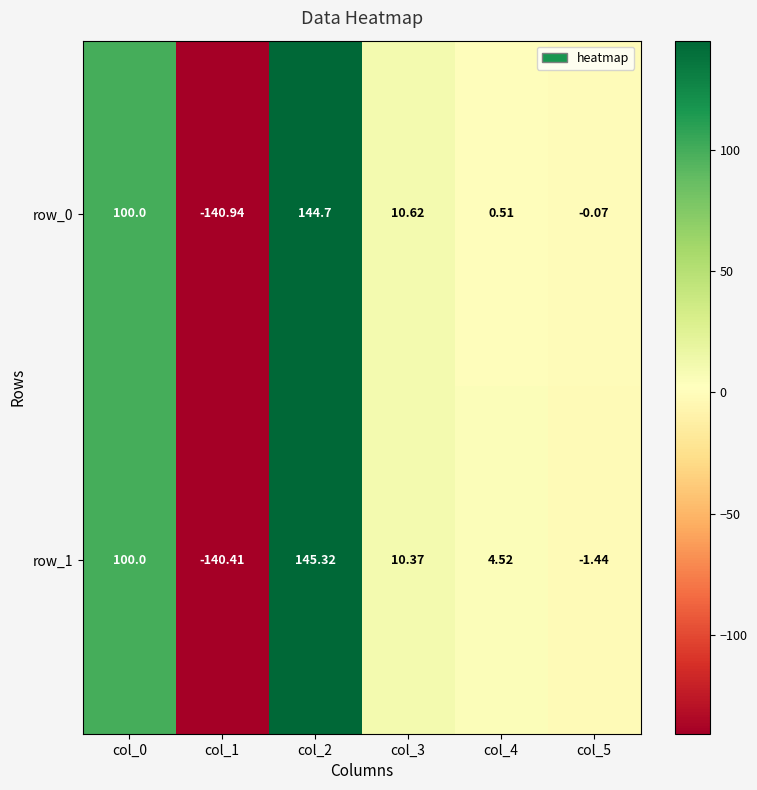

Count the number of data series in this chart.

2